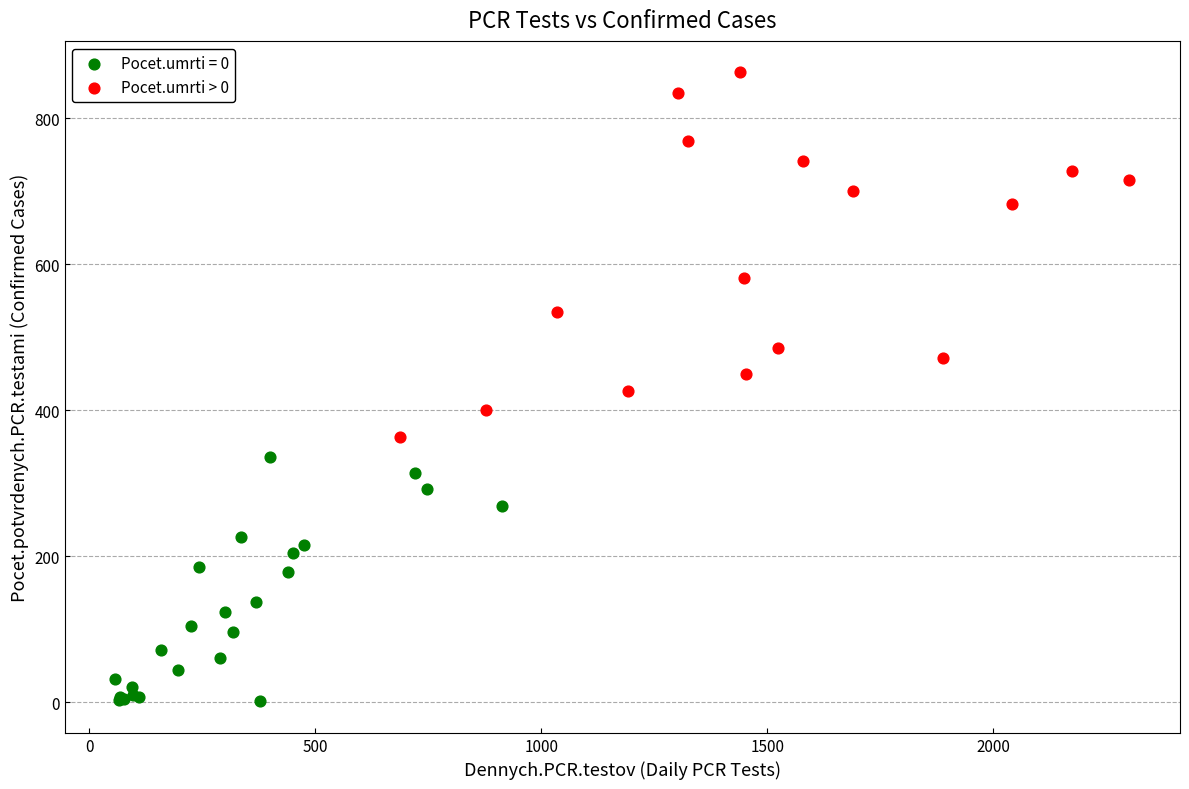

Which series reaches the minimum Y coordinate?

Pocet.umrti = 0